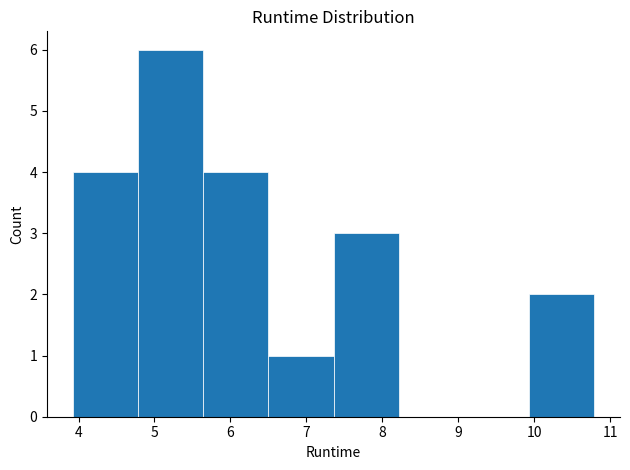

Reading left to right, transcribe this chart: for each bar, give the range it covers on the x-axis and its height. Neither the bar edges nor the heights are printed on the chart, so give them approximately, as read against the axes.

3.9 to 4.8: 4
4.8 to 5.6: 6
5.6 to 6.5: 4
6.5 to 7.4: 1
7.4 to 8.2: 3
8.2 to 9.1: 0
9.1 to 9.9: 0
9.9 to 10.8: 2